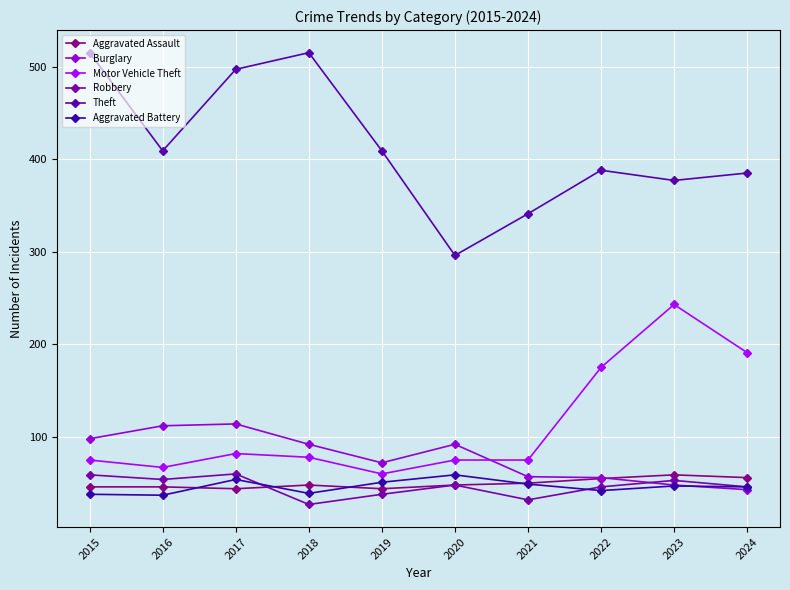

What is the approximate value of Aggravated Battery at 2020?

59